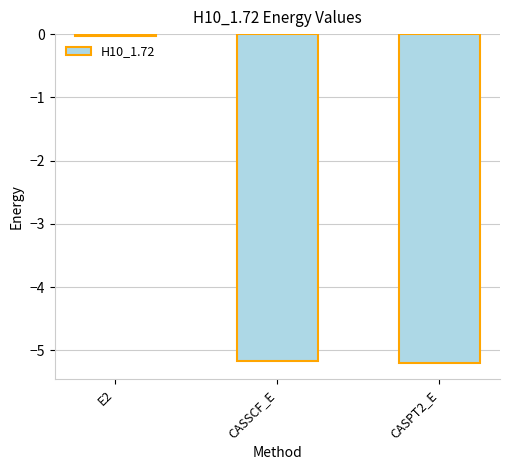

The chart shows a value of -7.2 at CASPT2_E. True or false?

False